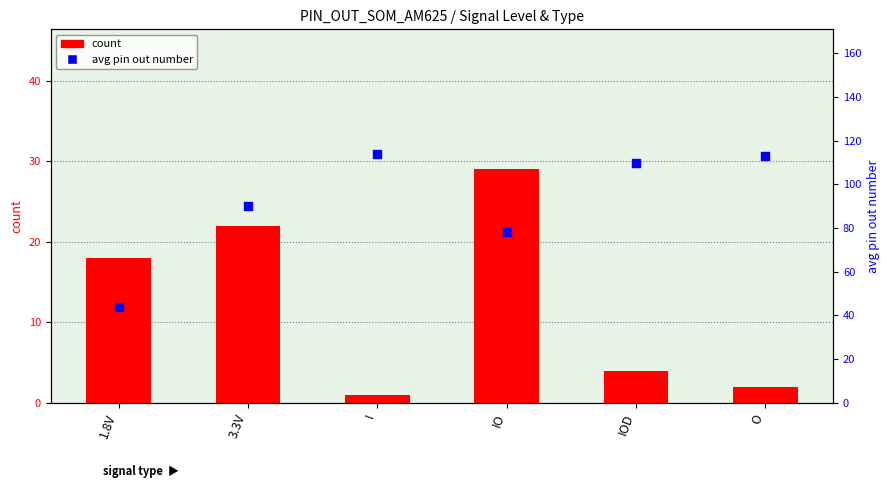

Is the value of count at IO greater than the value of avg pin out number at 3.3V?

No